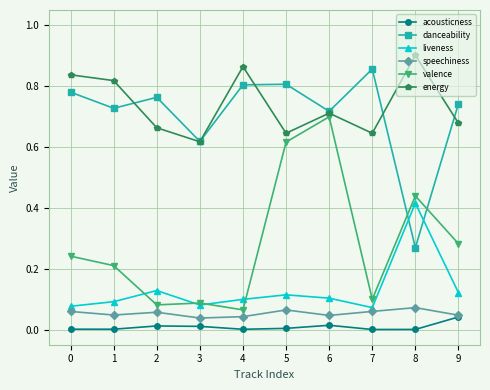

Is the value of speechiness at 5 greater than the value of valence at 2?

No